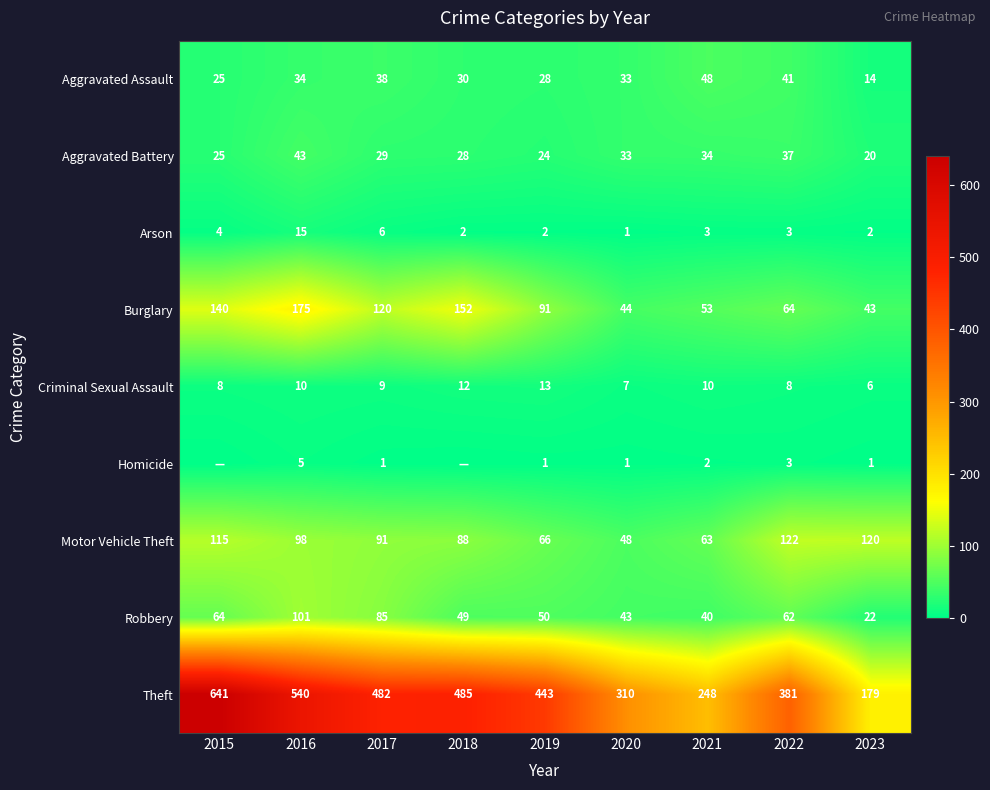

Which category has the highest value in the Robbery series?

2016